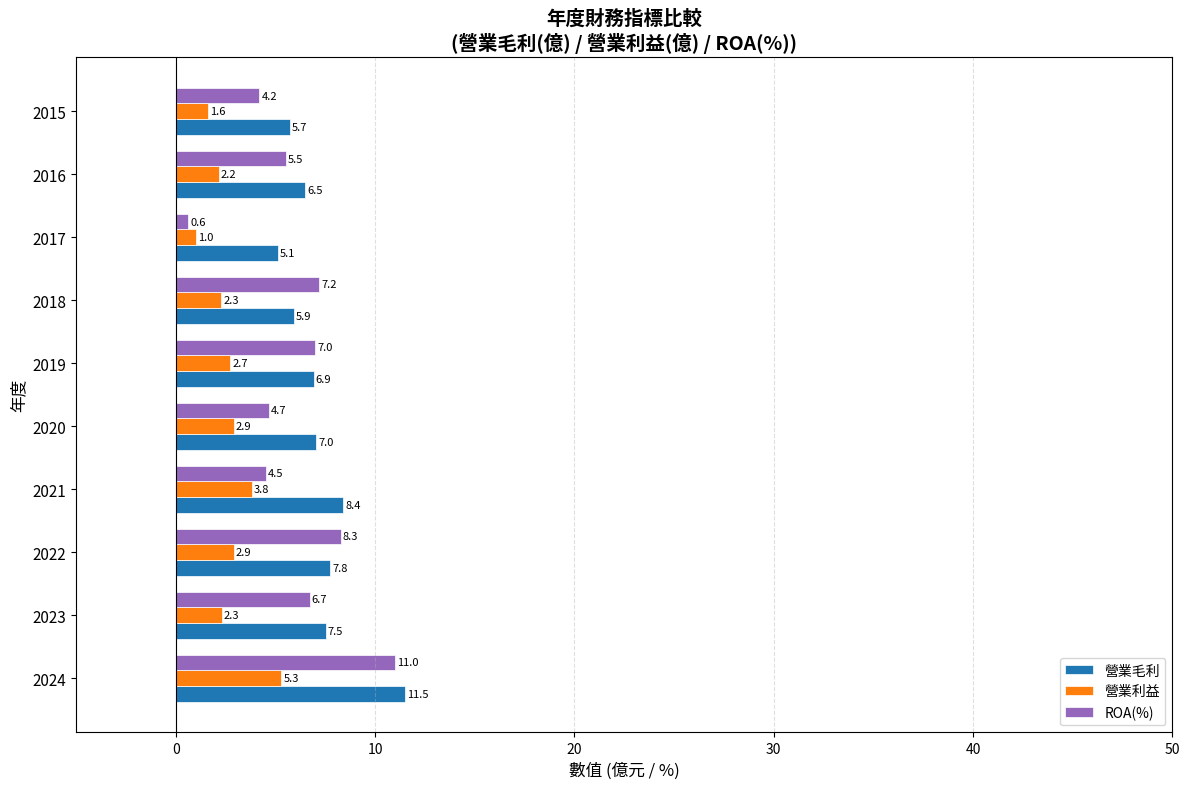

What is the total value across all series at 2015?

11.5